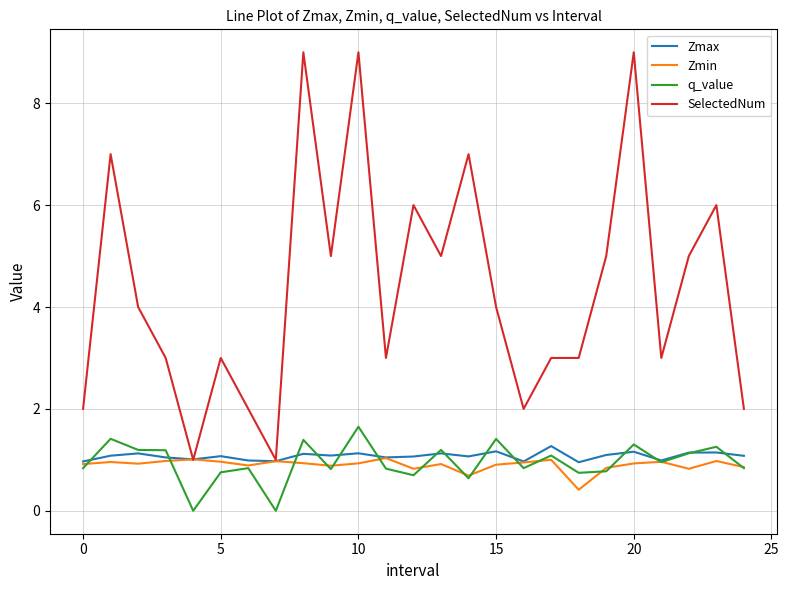

Which series has the widest spread of values?

SelectedNum